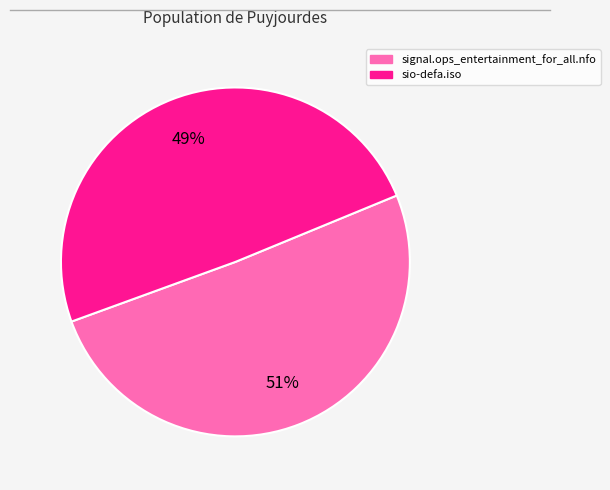

To the nearest percent, what percentage of the pie is sio-defa.iso?

49%